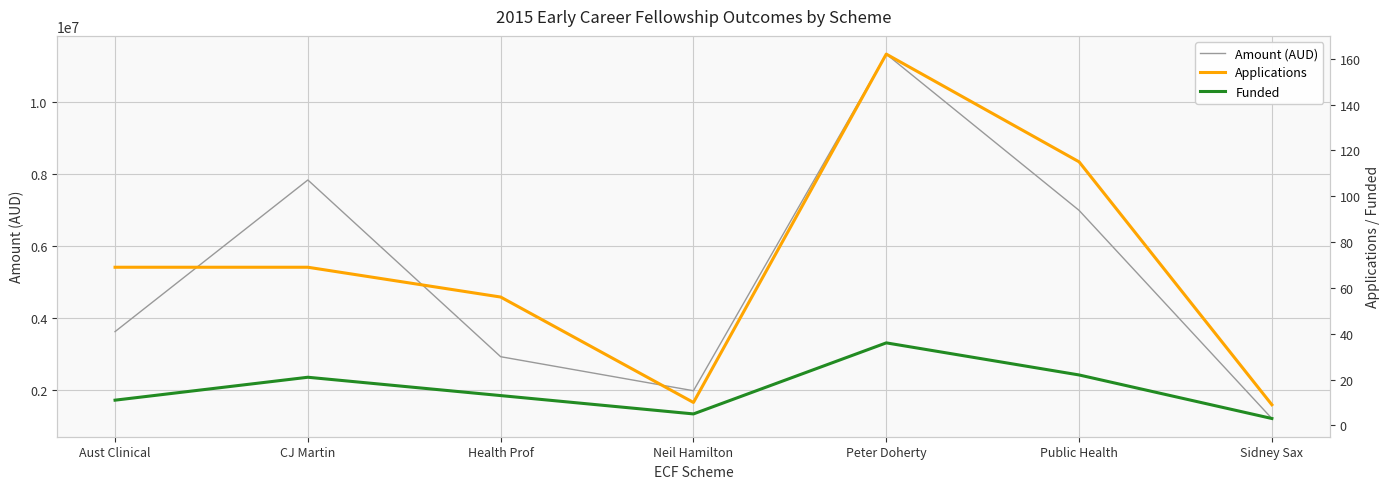

Does the chart have visible grid lines?

Yes